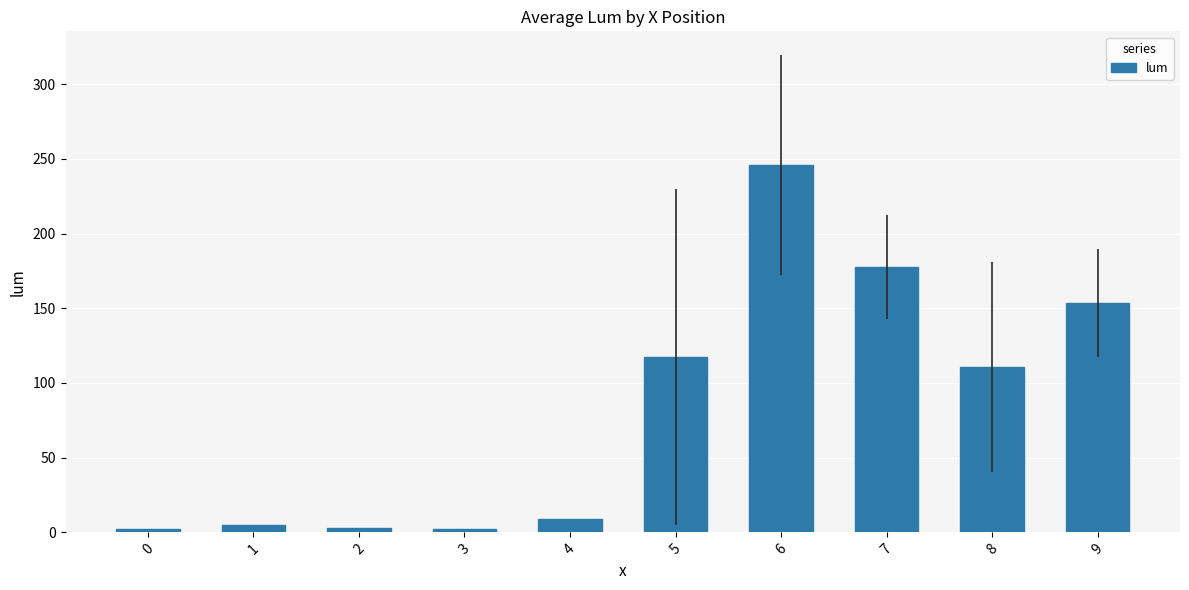

What is the change in value from 5 to 8?

-6.9